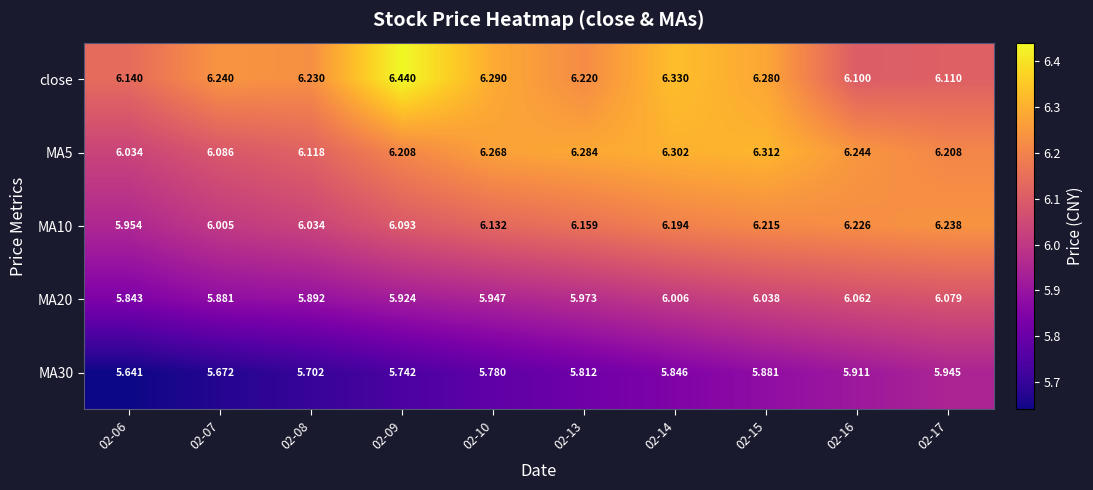

At which category is the sum across all series the highest?

02-15